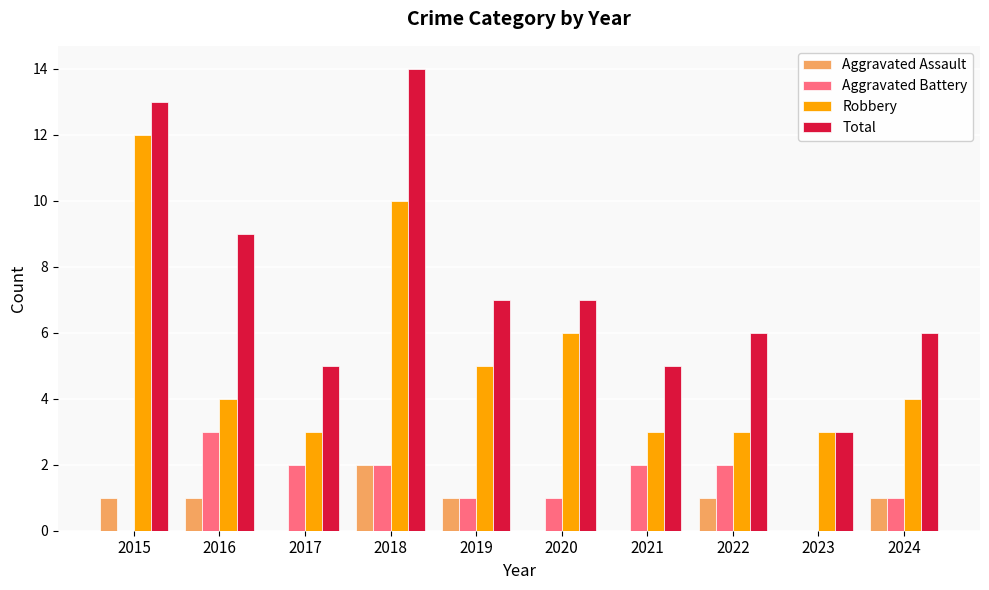

Which series changed the most between 2016 and 2022?

Total